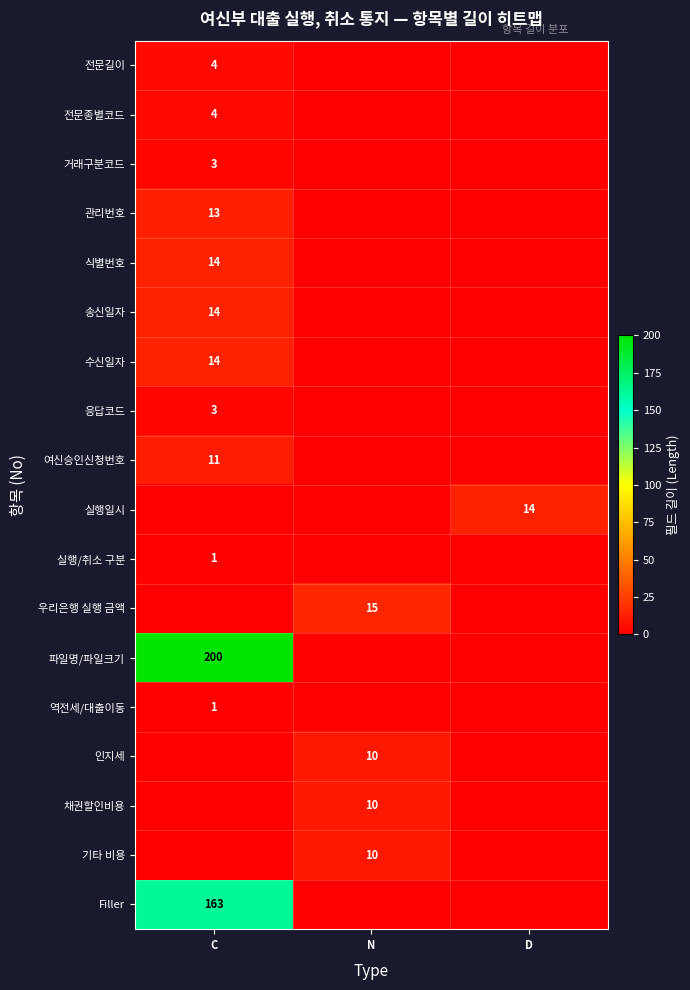

What is the total value across all series at C?

445